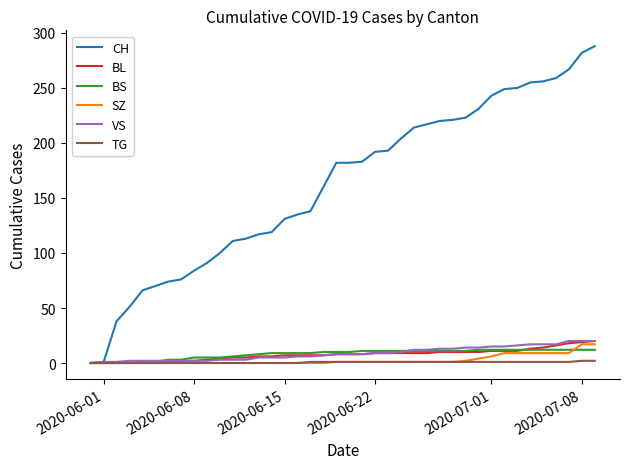

Which series has the widest spread of values?

CH